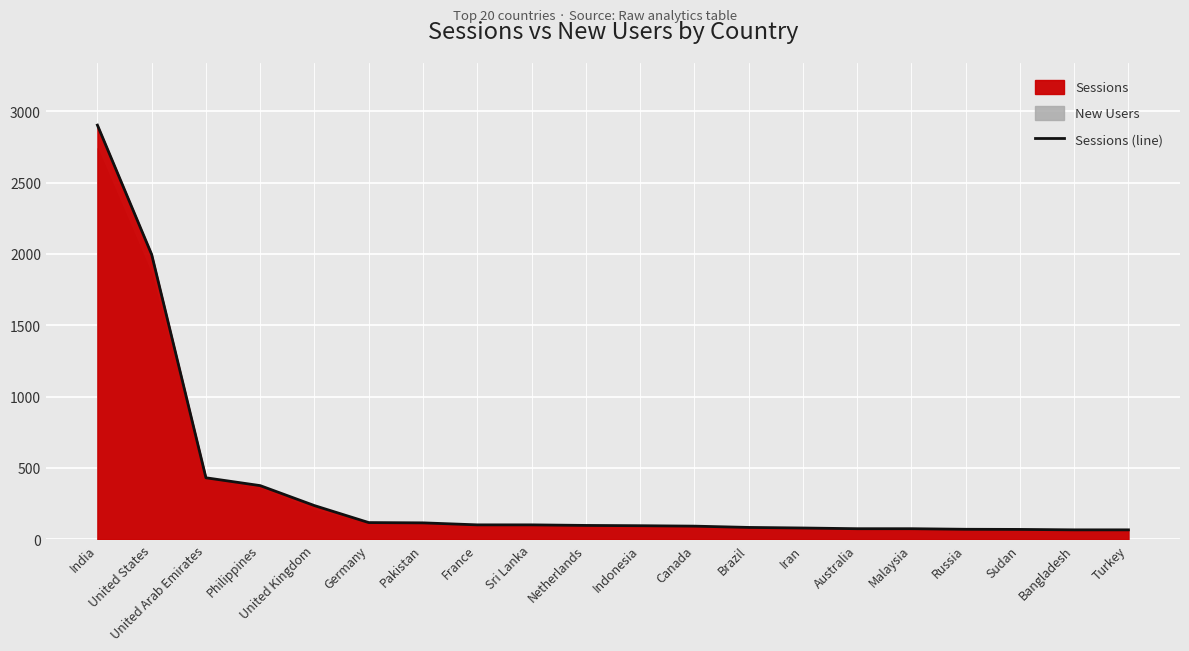

True or false: the data shows 21 at Bangladesh.

False